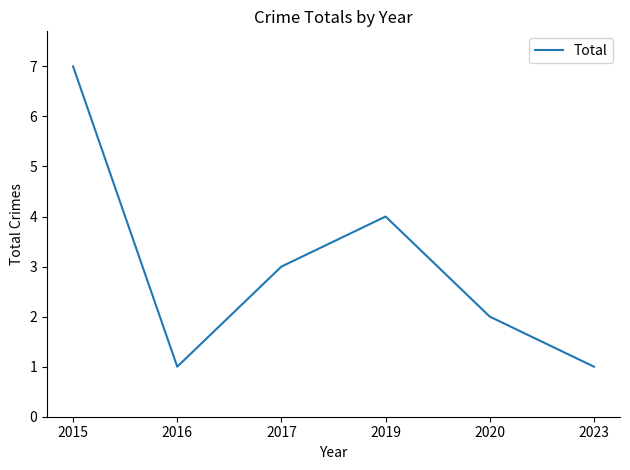

Reading left to right, what are all the values shown in this chart?

2015=7	2016=1	2017=3	2019=4	2020=2	2023=1